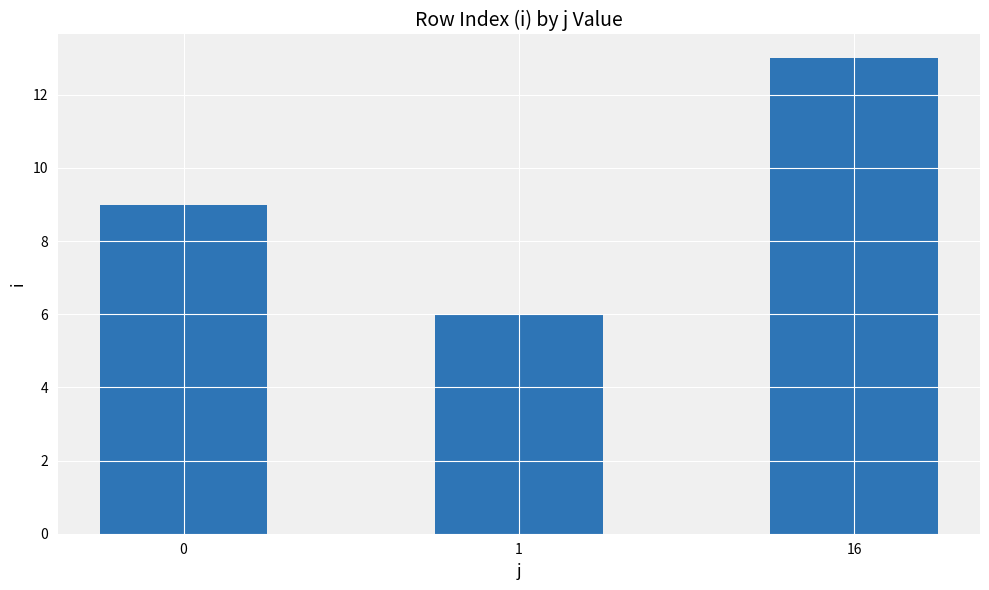

Rank the categories by value from lowest to highest.

1, 0, 16